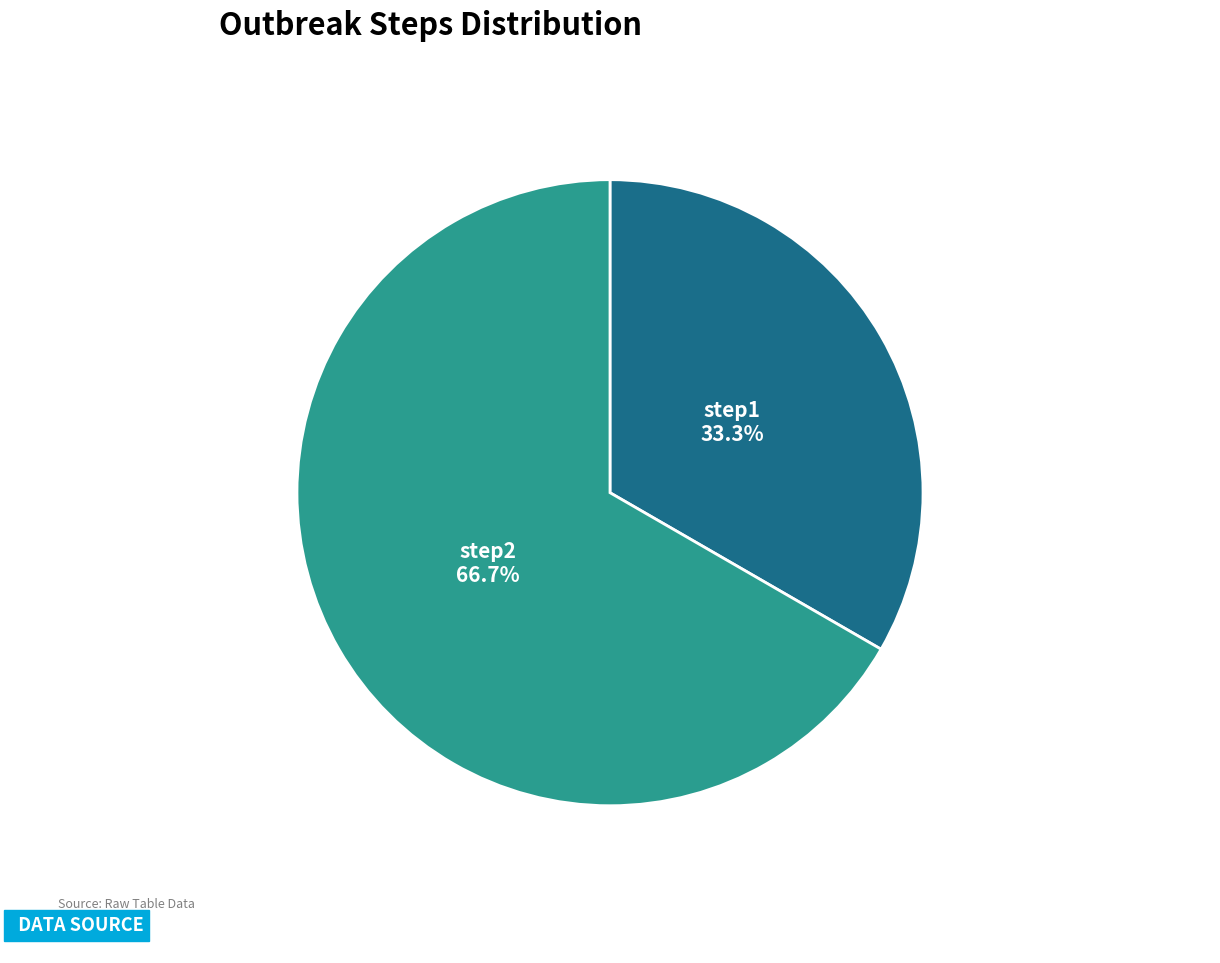

What percentage do step1 and step2 together represent?

100.0%